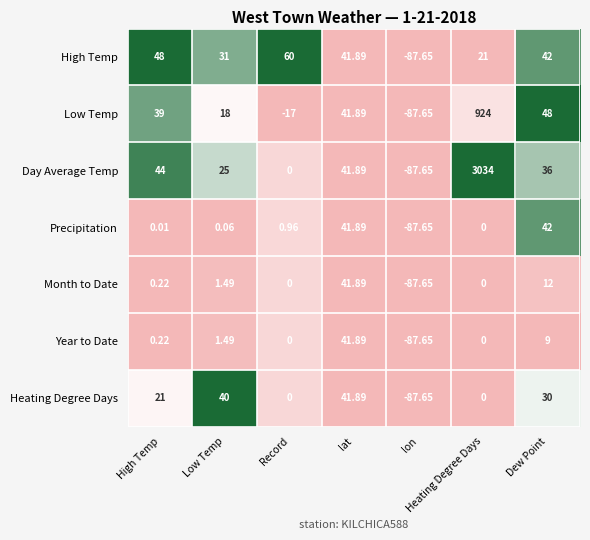

Where is Low Temp nearest to the value 418?

Dew Point